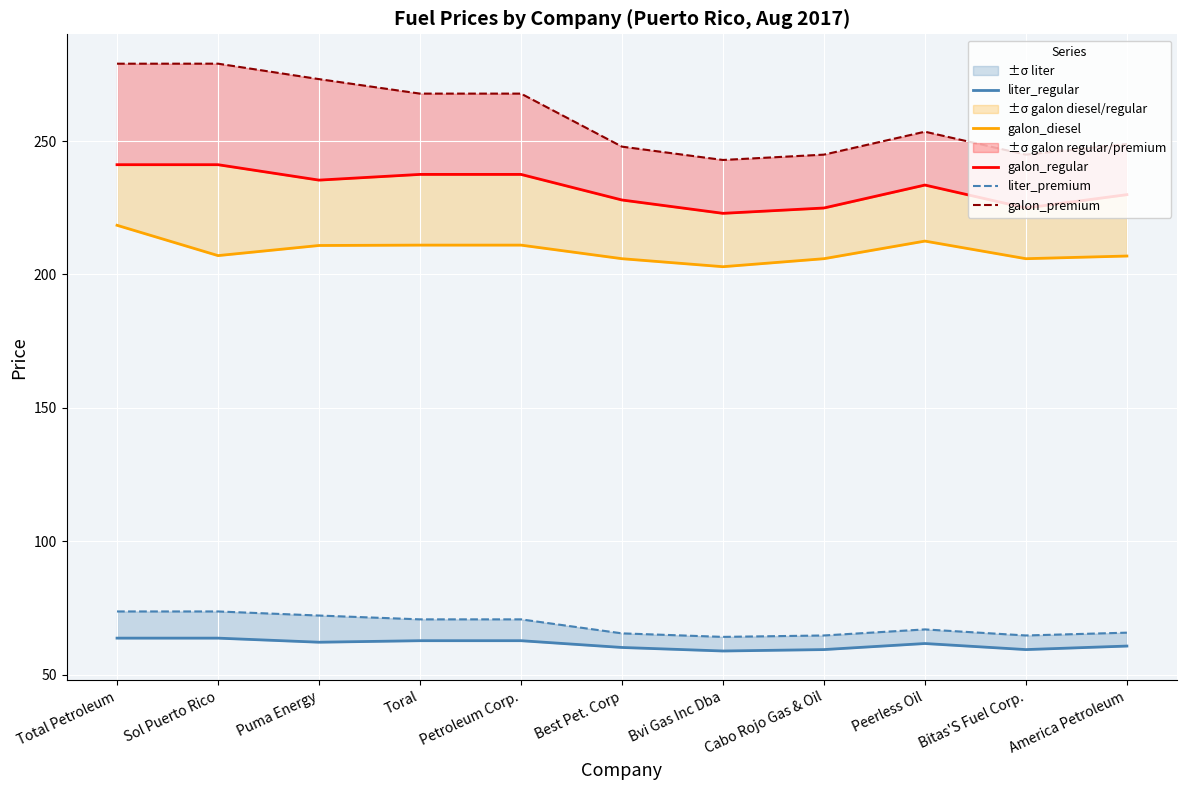

At which category is the sum across all series the highest?

Total Petroleum